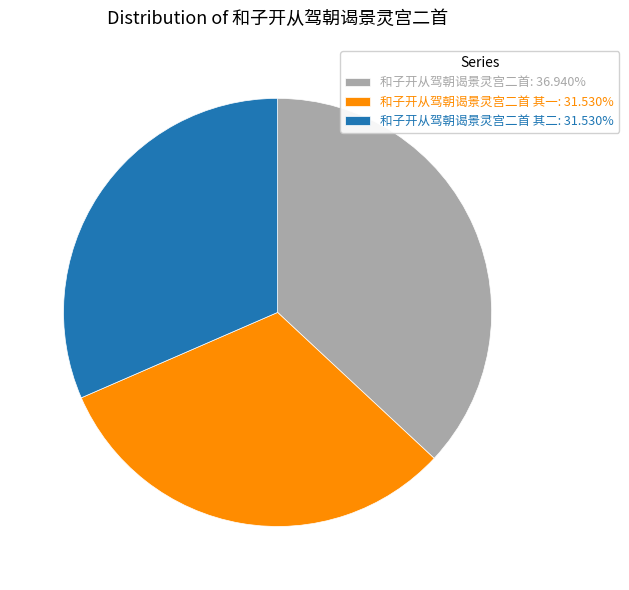

Count the number of slices in the pie.

3